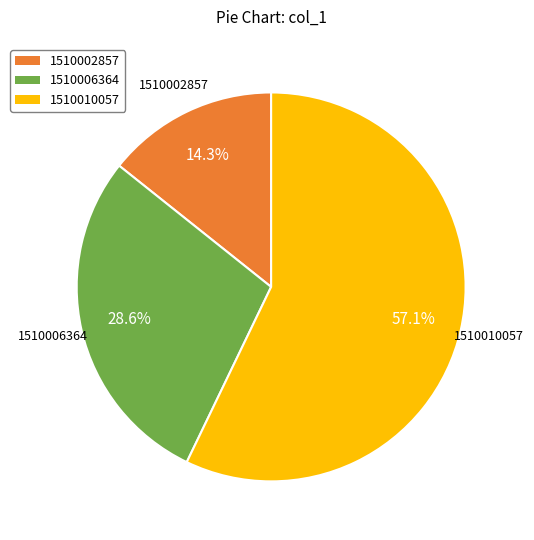

Which category has the smallest portion of the pie?

1510002857